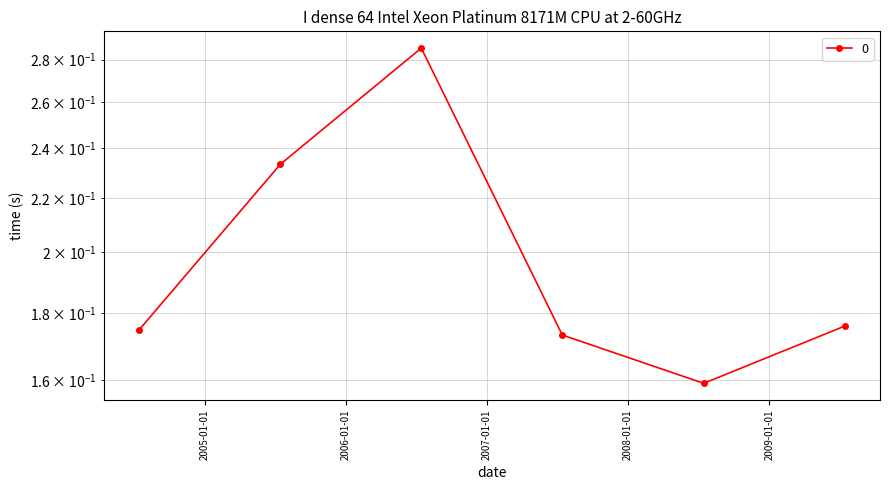

Rank the categories by value from lowest to highest.

2008-07-15, 2007-07-15, 2004-07-15, 2009-07-15, 2005-07-15, 2006-07-15